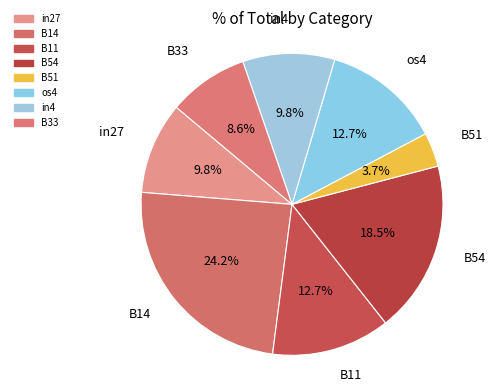

How many slices are in this pie chart?

8